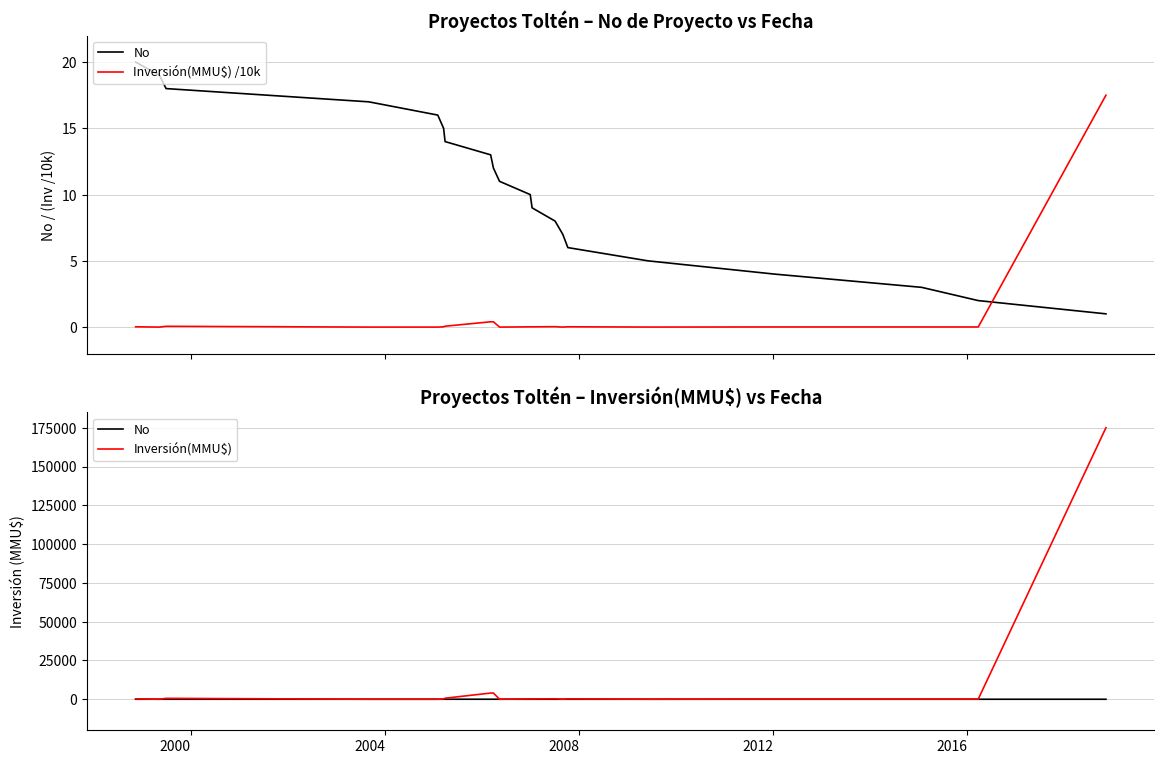

What is the label of the 15th point from the right?

2016